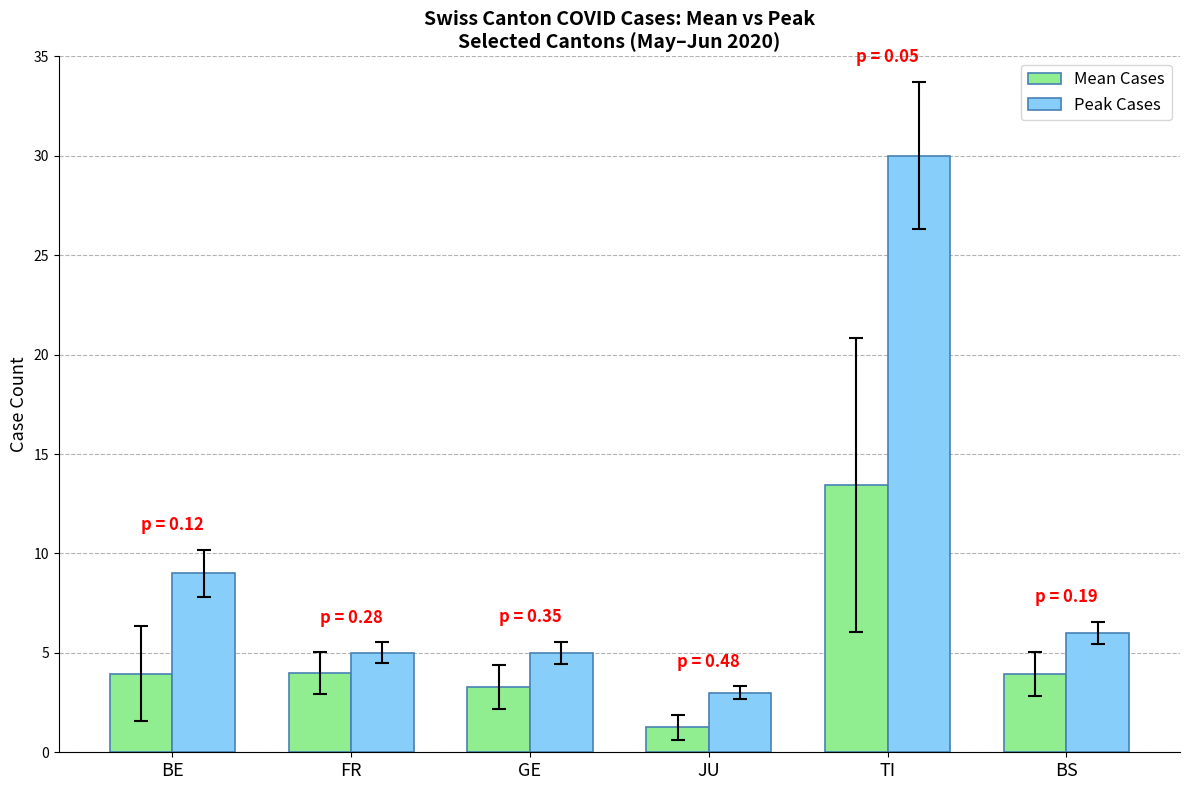

The Mean Cases series shows 1.1 at FR. True or false?

False